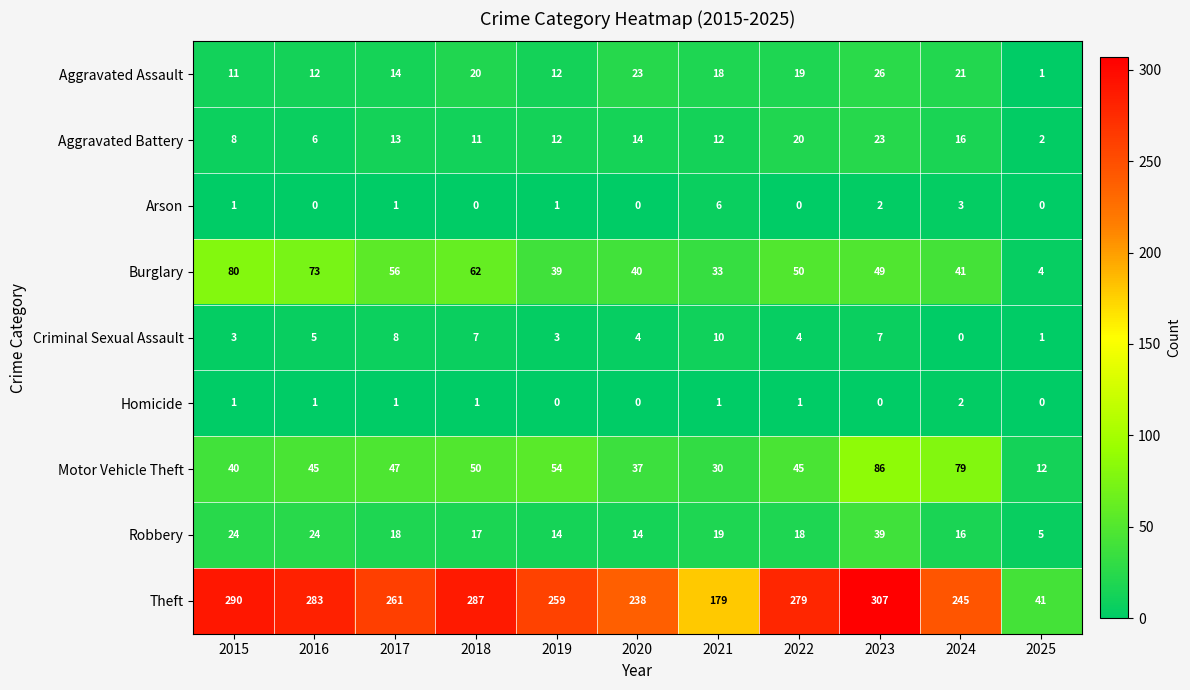

How many data points does each series have?

11